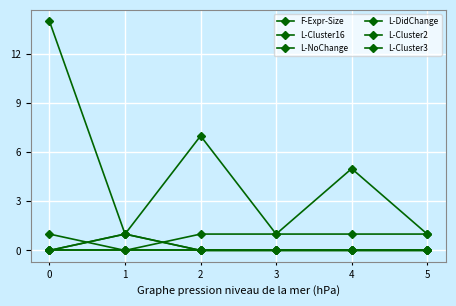

Which series has the largest range (max minus min)?

F-Expr-Size